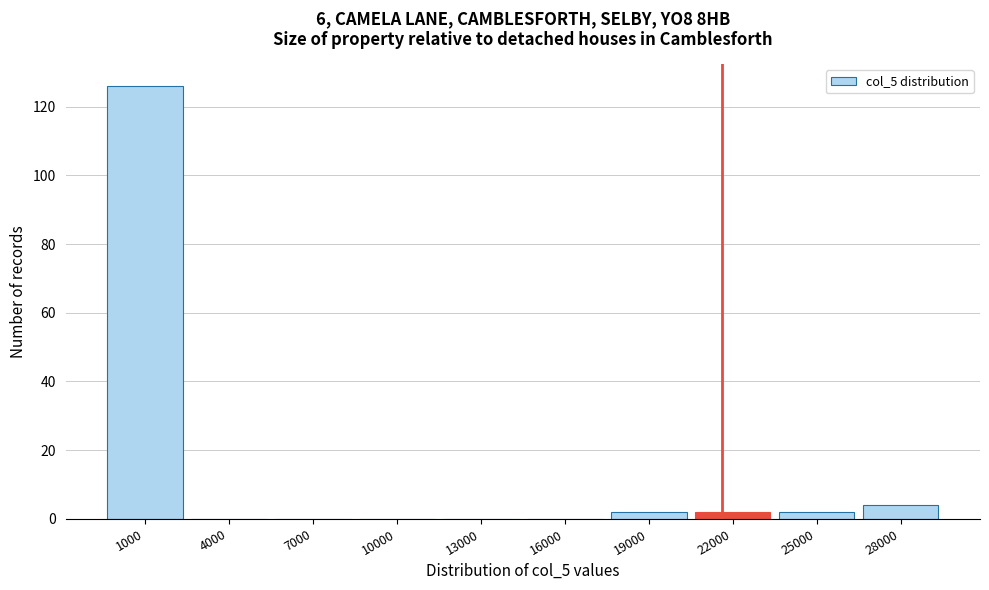

Reading left to right, list all the values displayed in this chart.

1000=126	4000=0	7000=0	10000=0	13000=0	16000=0	19000=2	22000=2	25000=2	28000=4